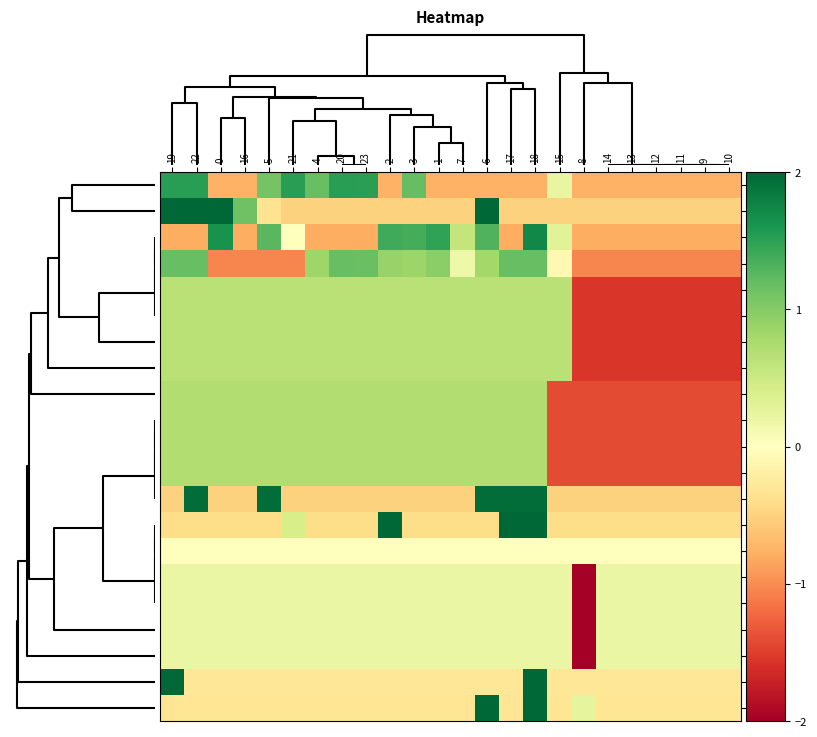

What is the difference between the highest and lowest values at 6?

2.2